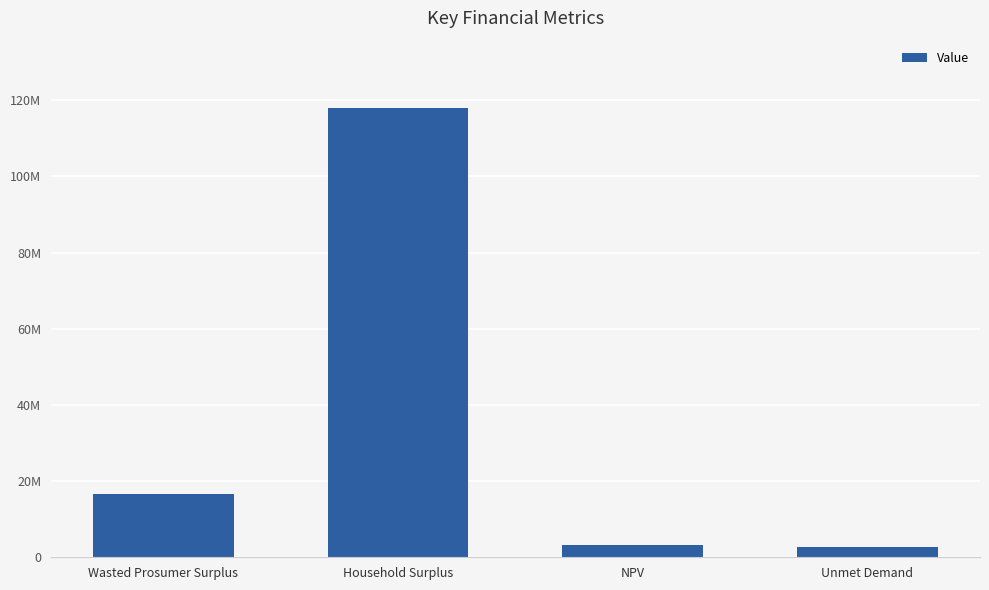

Are the bars horizontal?

No